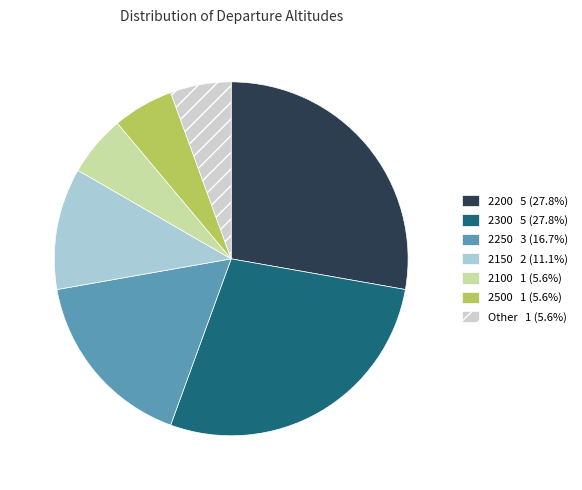

Is there a majority slice in this chart?

No